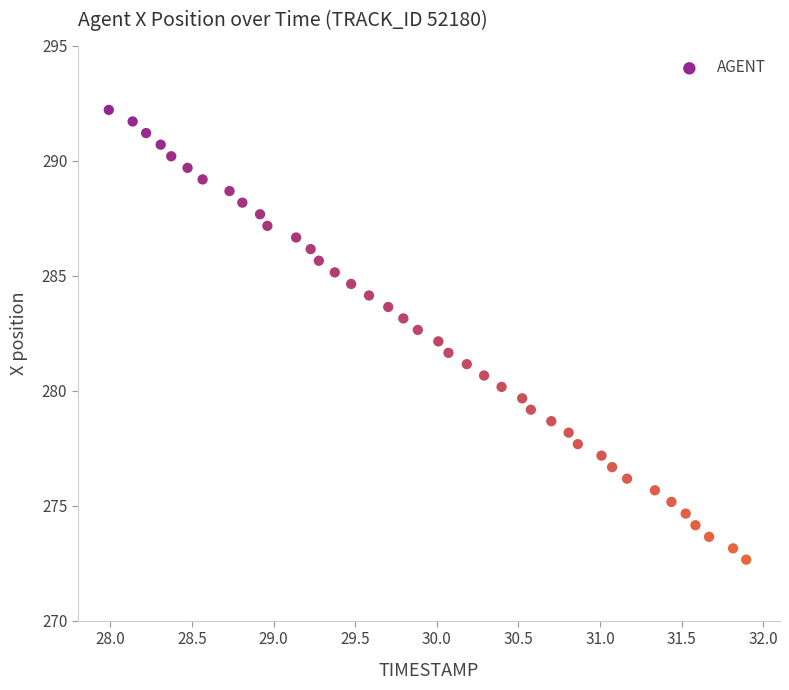

What is the range of X values (max minus min)?

3.9